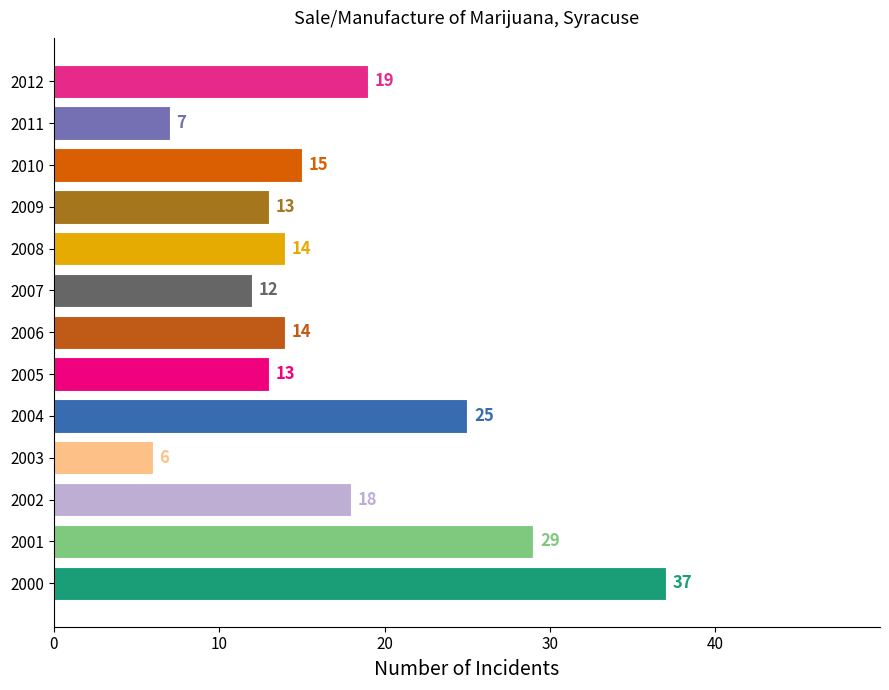

At which category does the chart reach its peak across all series?

2000